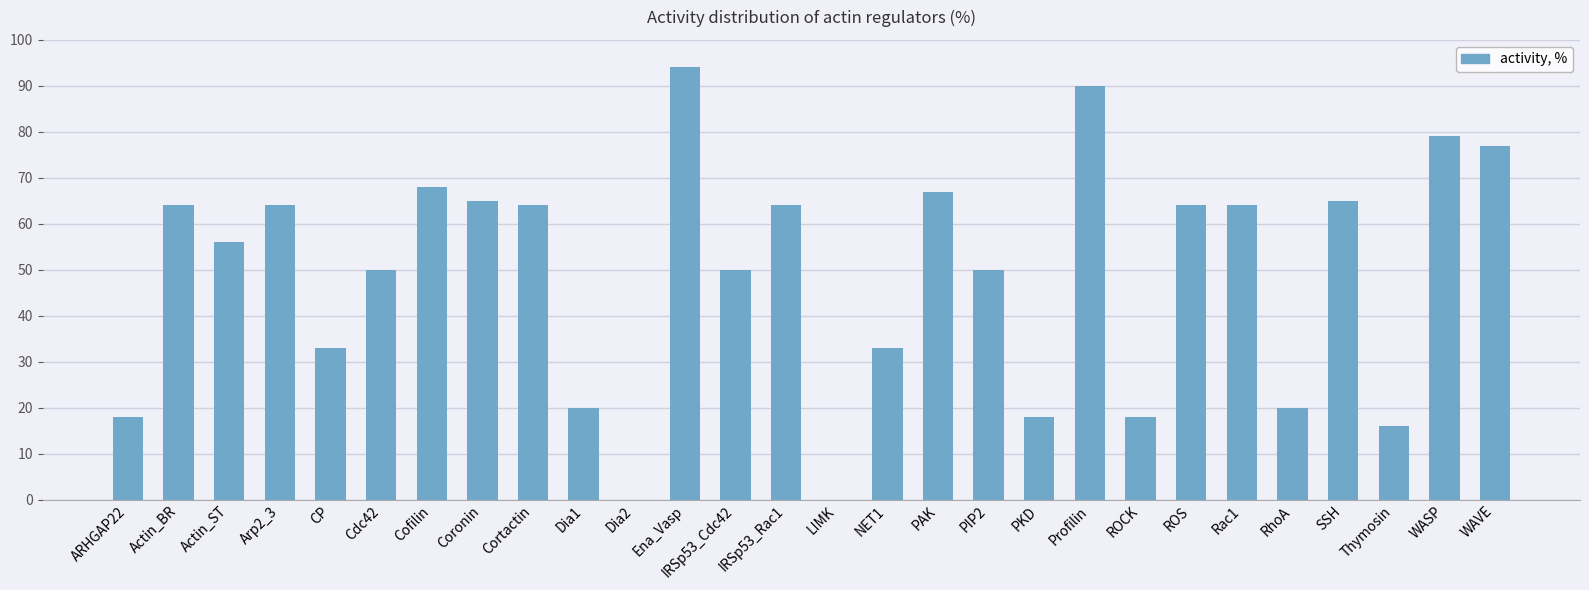

Are the bars horizontal?

No